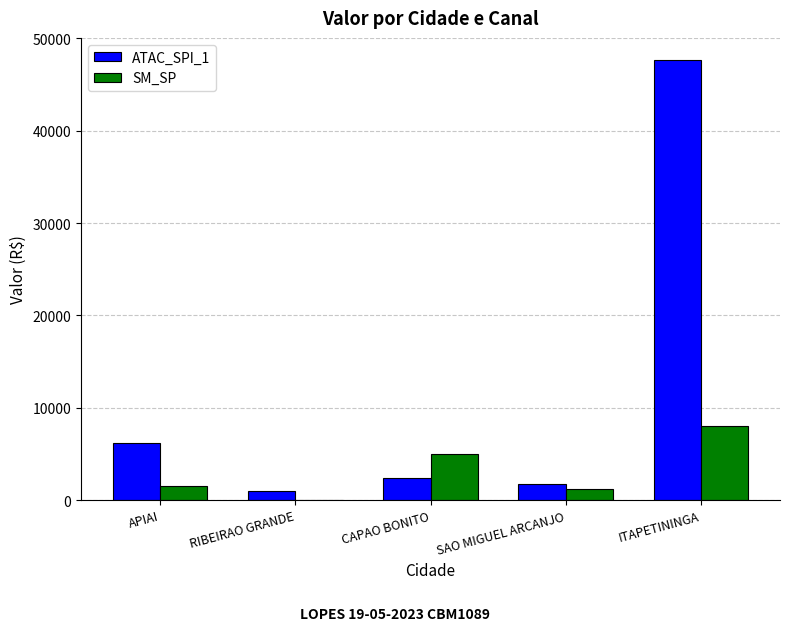

Is it true that ATAC_SPI_1 equals 1774.2 at SAO MIGUEL ARCANJO?

True